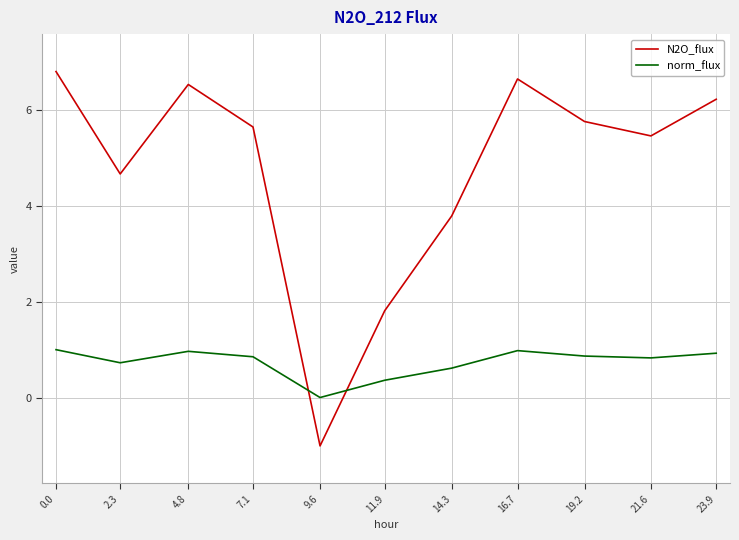

What is the difference between the highest and lowest values at 21.6?

4.6